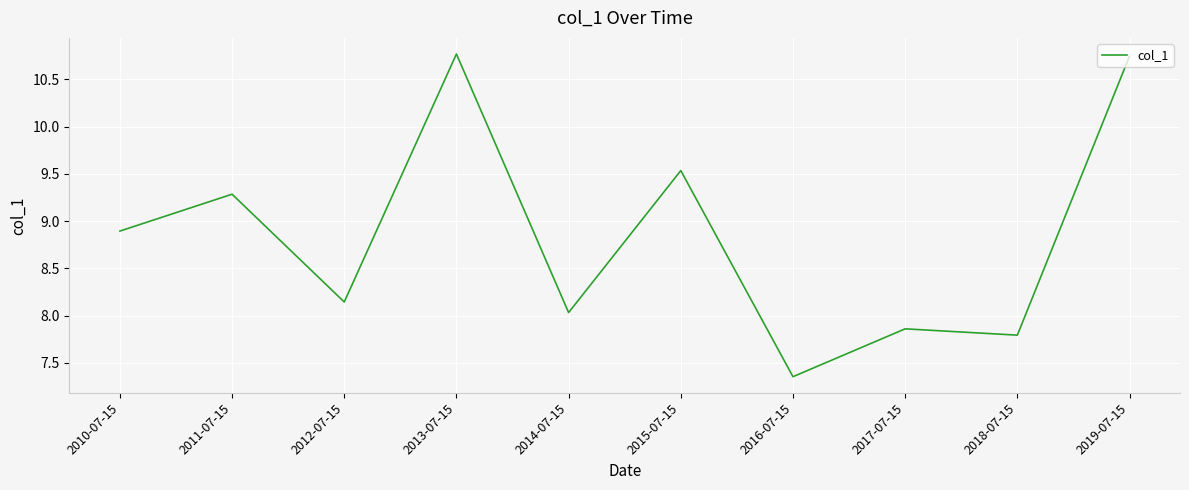

The chart shows a value of 14.4 at 2011-07-15. True or false?

False